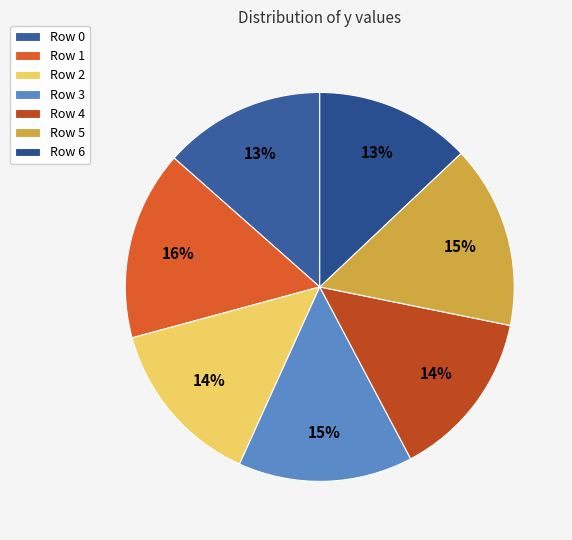

Is there any slice that represents more than half of the pie?

No